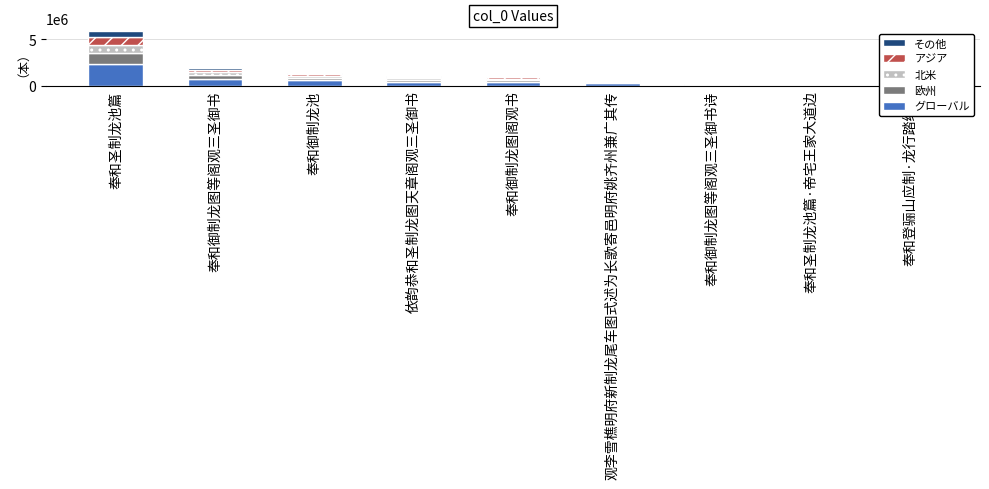

The グローバル series shows 423840.0 at 依韵恭和圣制龙图天章阁观三圣御书. True or false?

True